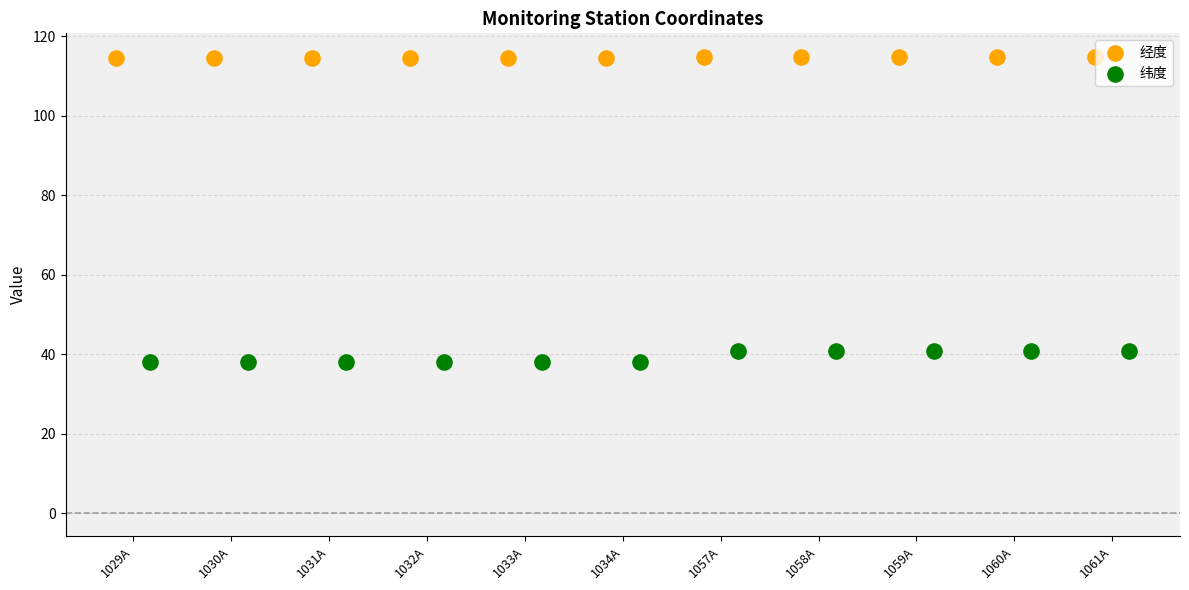

Is the value of 经度 at 1057A greater than the value of 纬度 at 1057A?

Yes